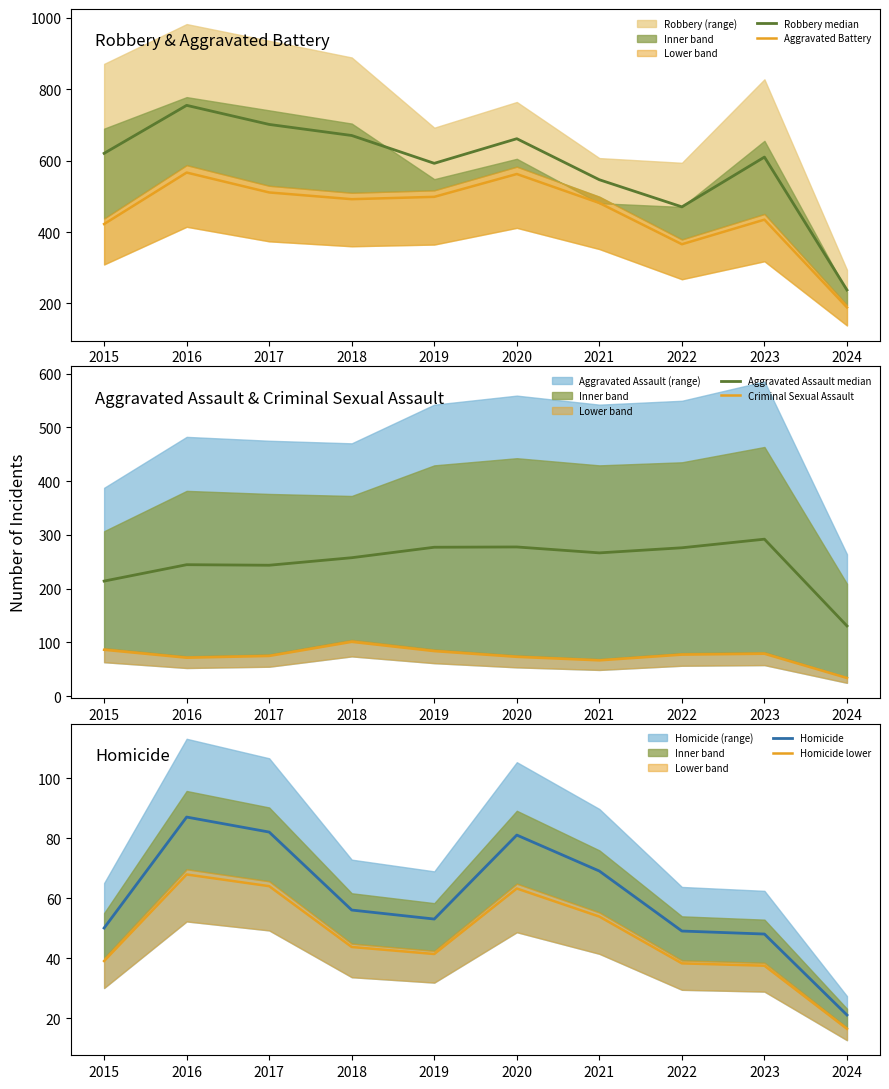

At which label does Homicide reach its peak?

2016